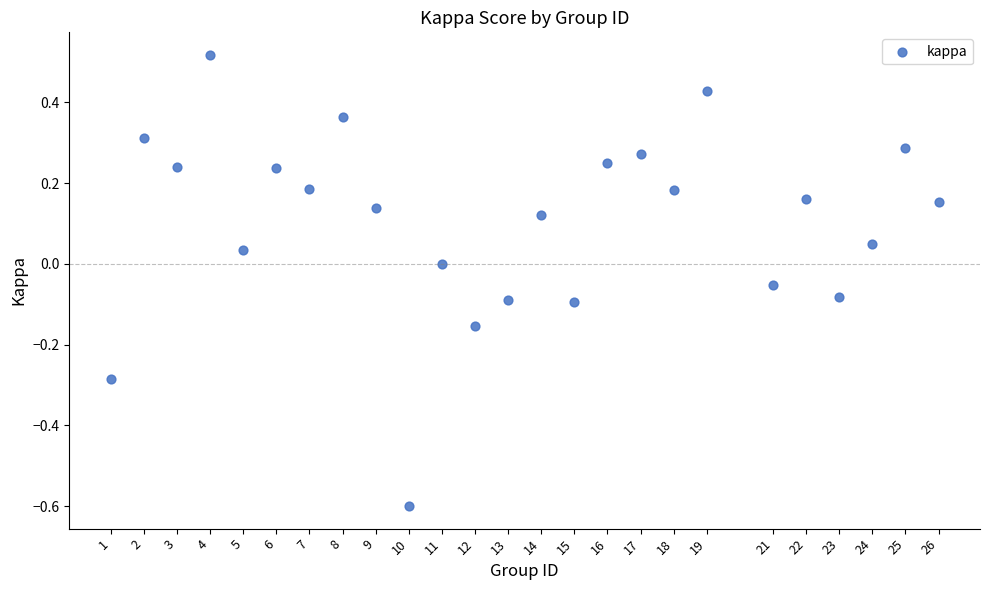

What is the range of Y values (max minus min)?

1.1